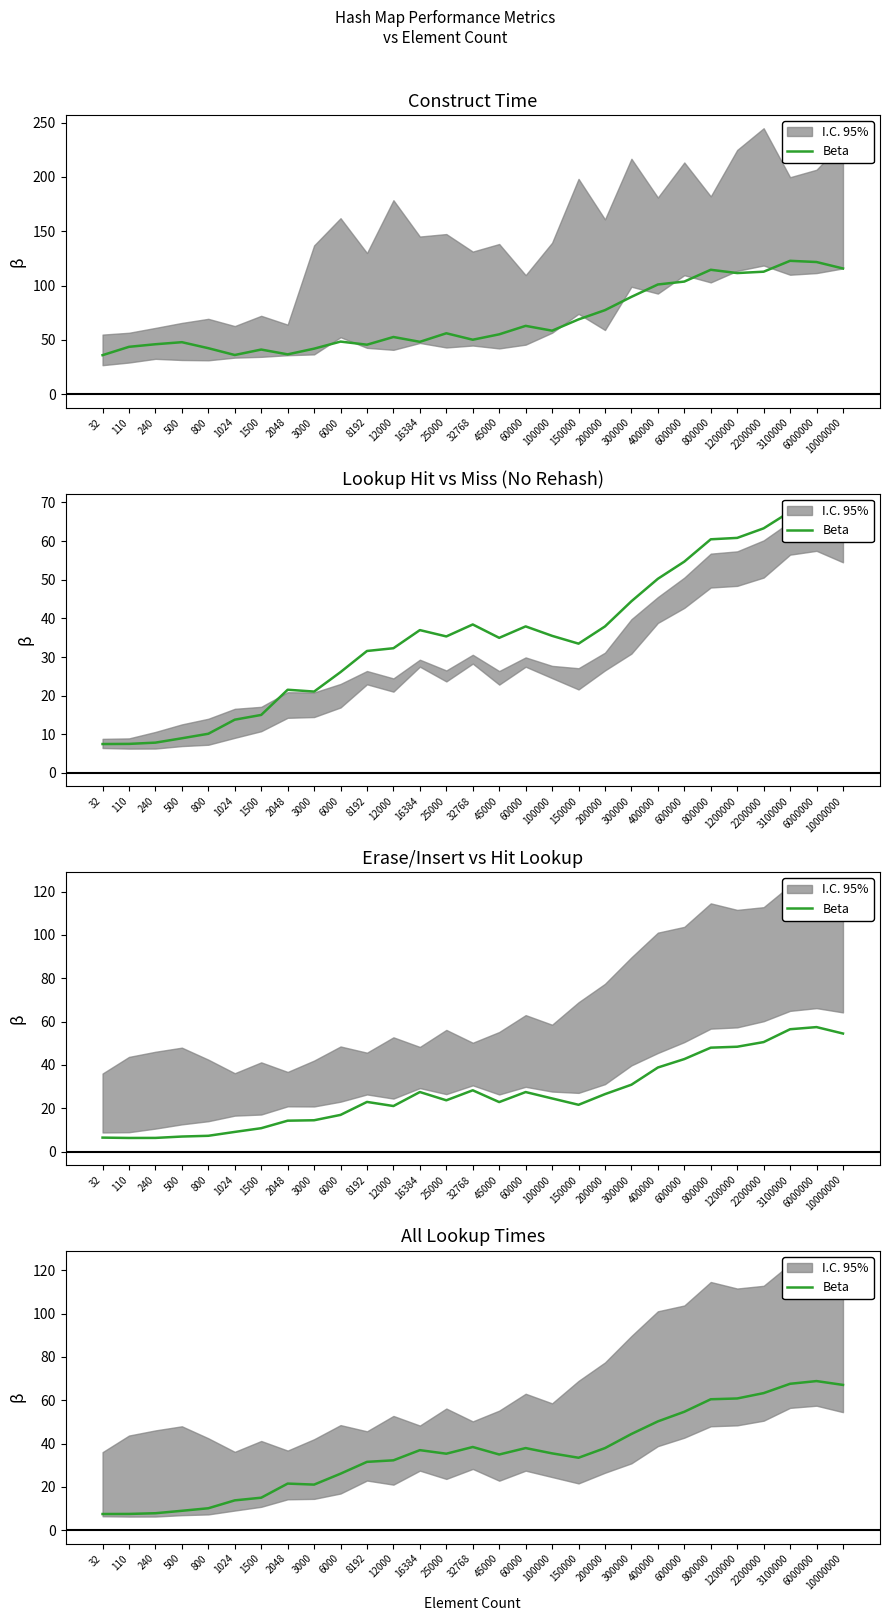

True or false: the data has more than 0 interior local peaks.

True